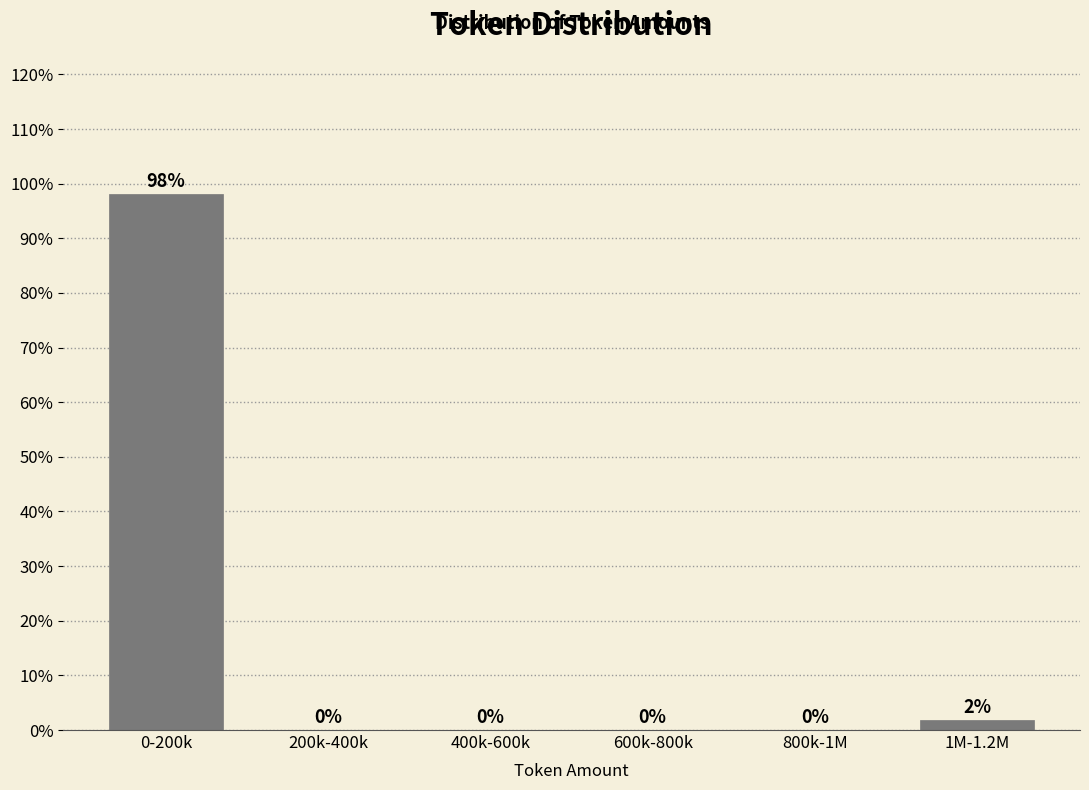

Which has a higher value, 0-200k or 200k-400k?

0-200k